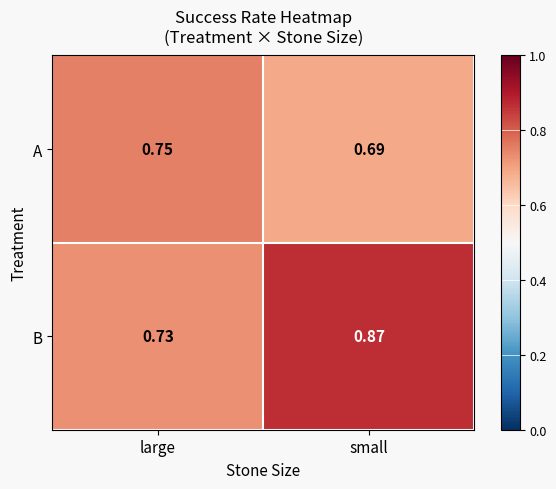

How many data points does each series have?

2